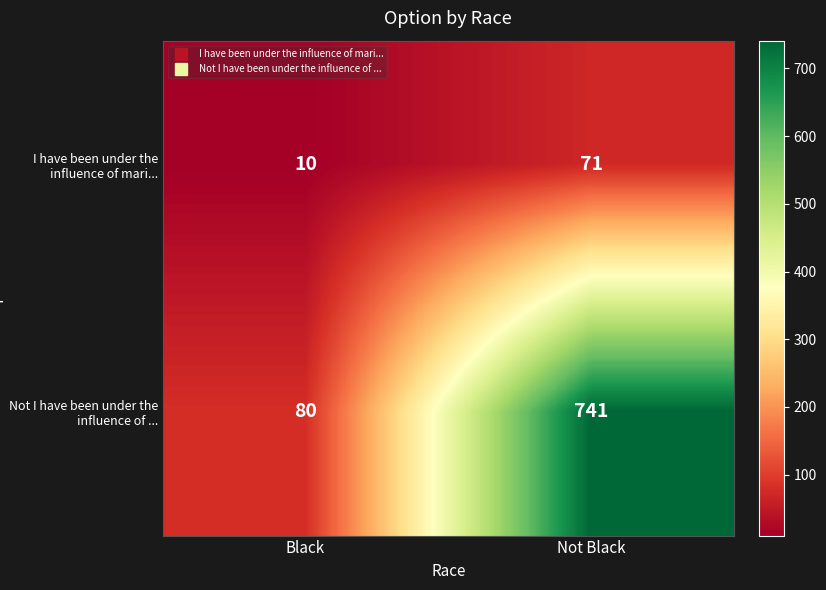

Count the number of categories in the chart.

2